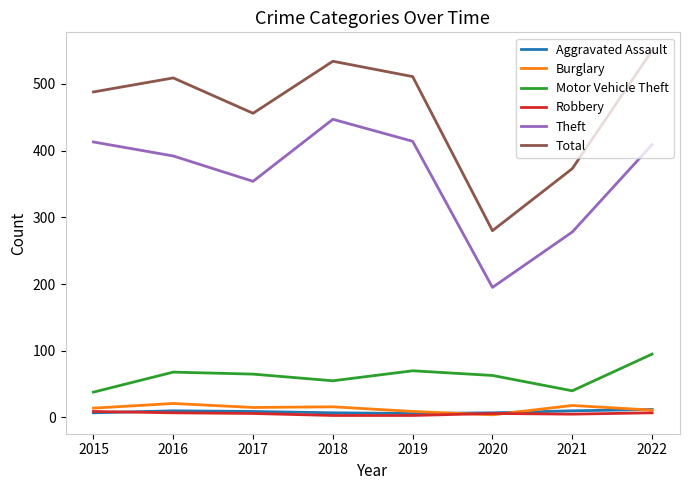

What is the difference between the maximum and minimum values in the Aggravated Assault series?

6